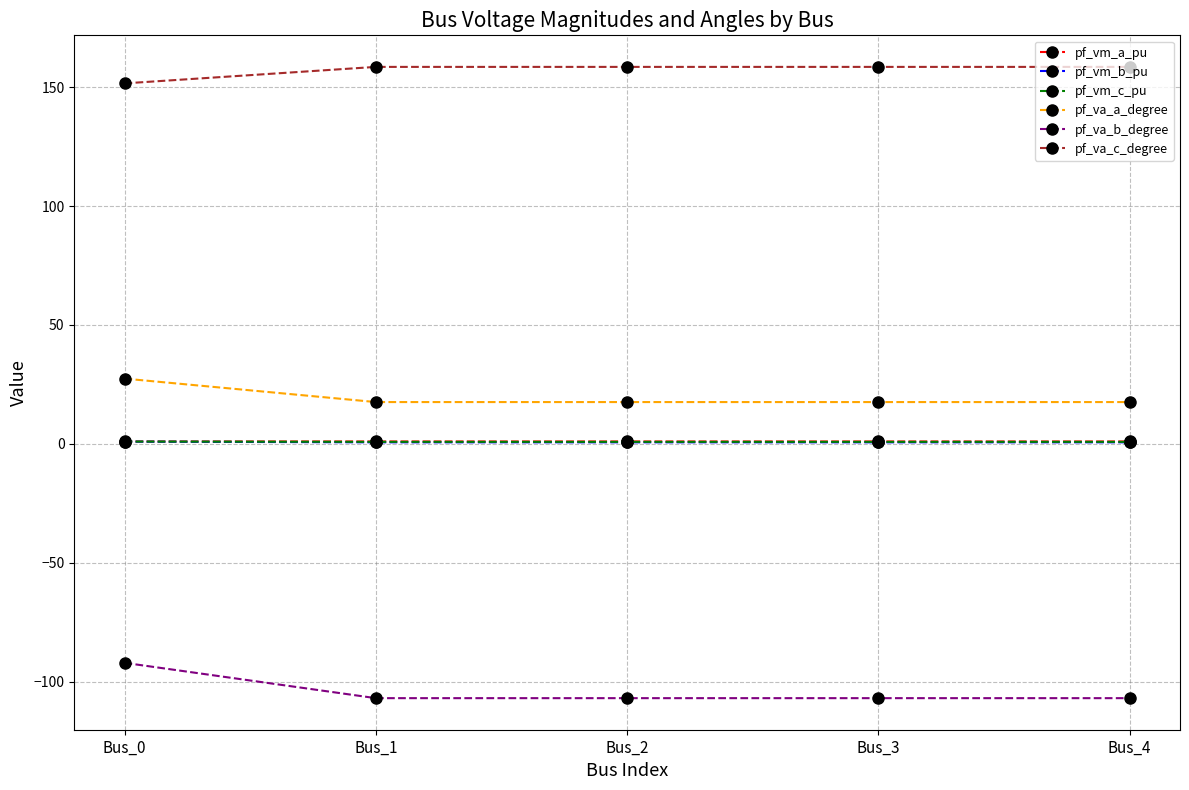

What is the average value of the pf_vm_c_pu series?

0.9